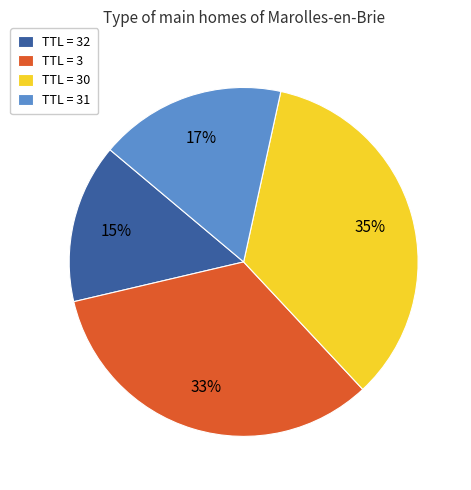

The TTL = 30 slice represents 40% of the pie. True or false?

False